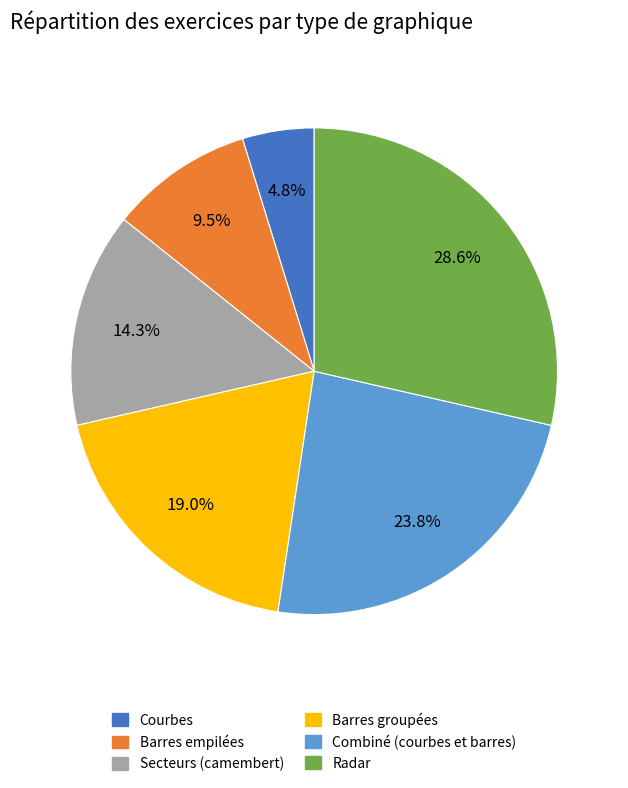

Is Combiné (courbes et barres) the majority of the pie?

No